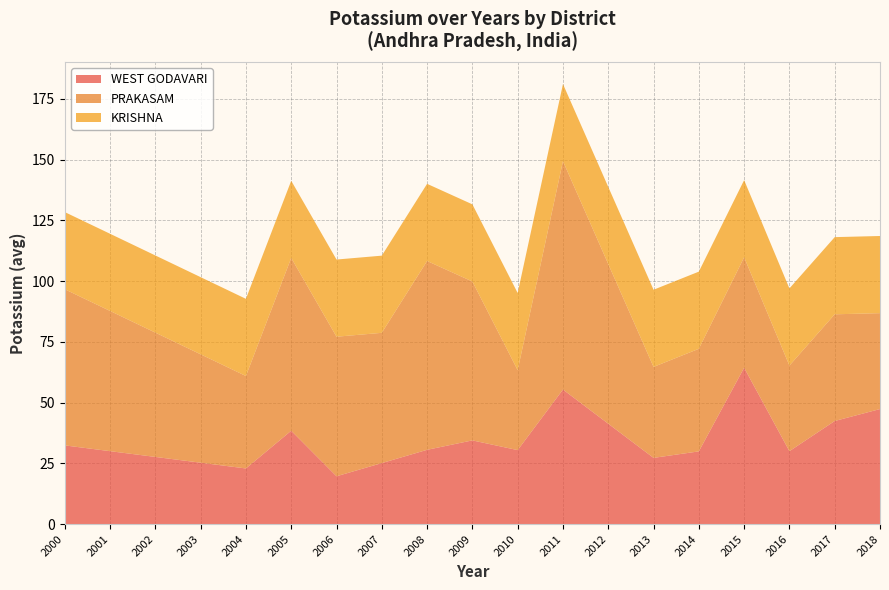

At which category is the sum across all series the highest?

2011